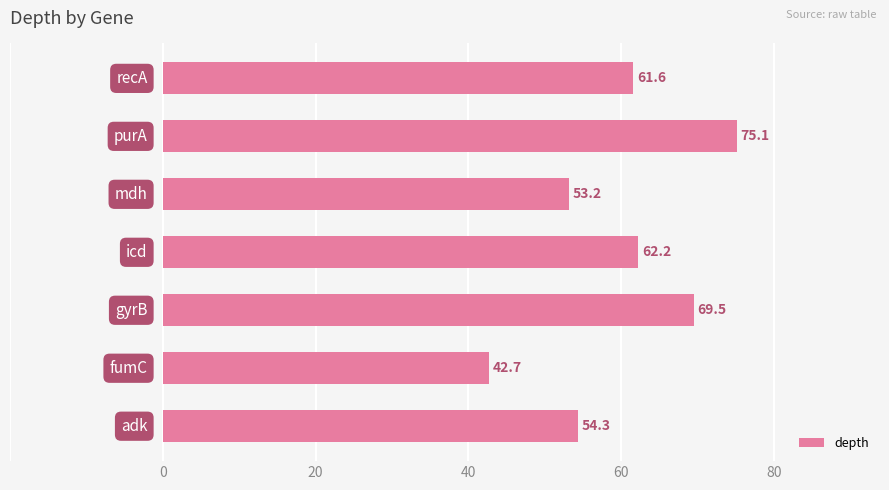

What is the sum of all values?

418.6